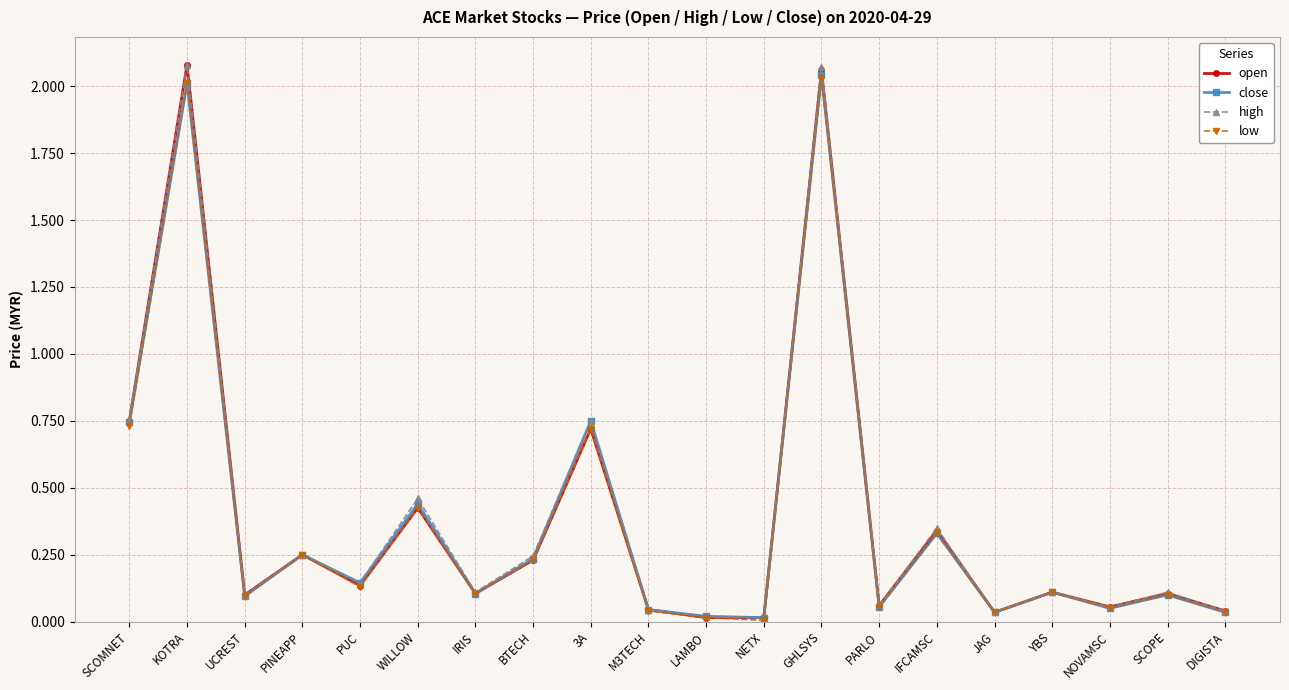

Between KOTRA and WILLOW, which series saw the biggest shift?

open